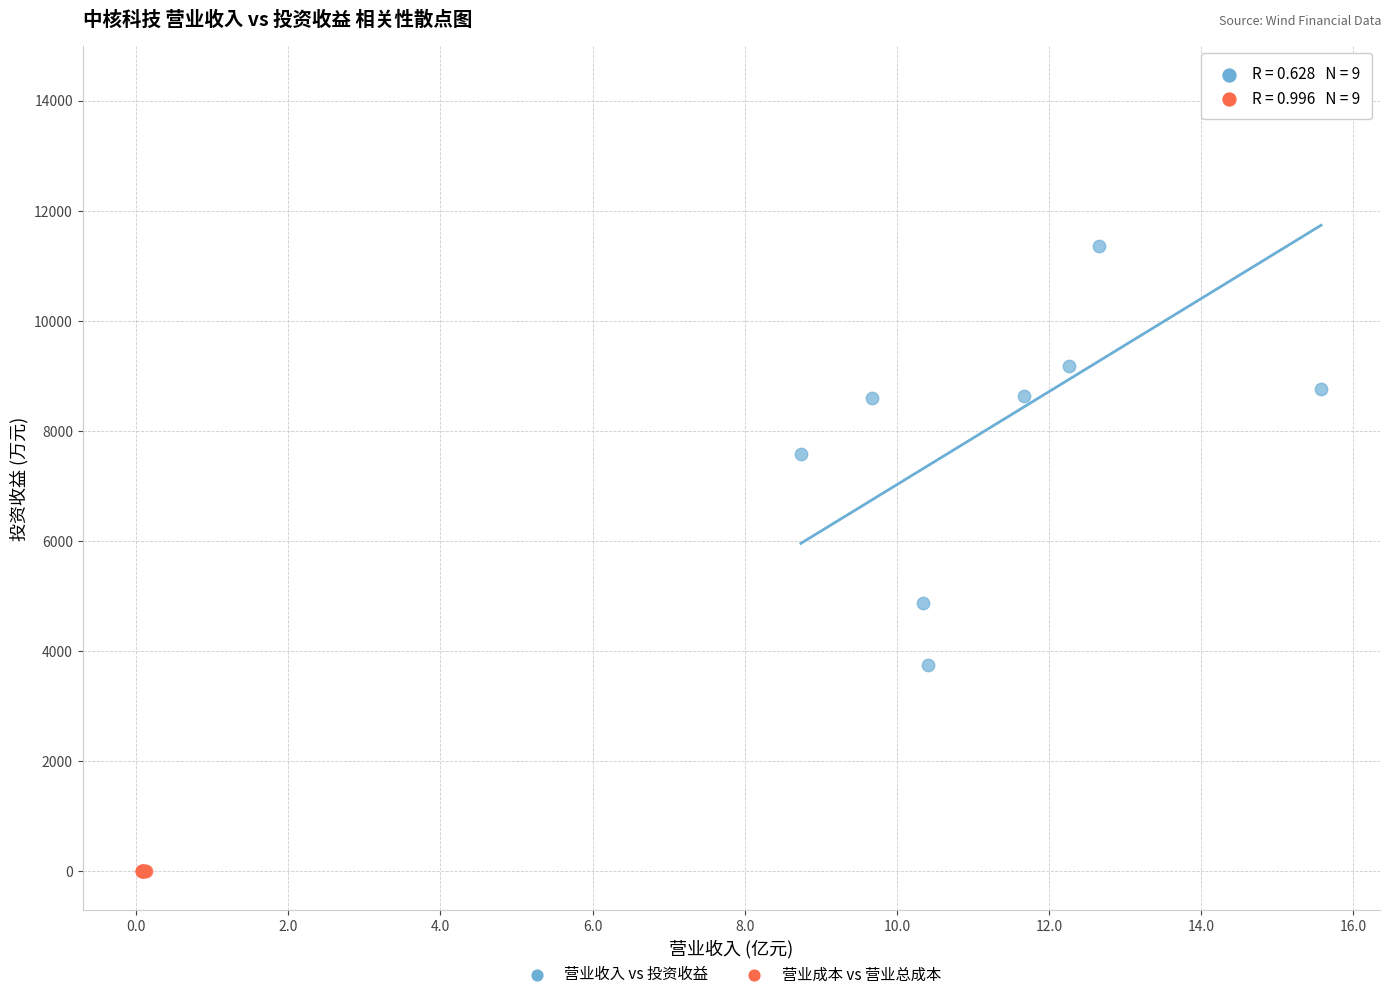

Which series reaches the minimum Y coordinate?

营业成本 vs 营业总成本